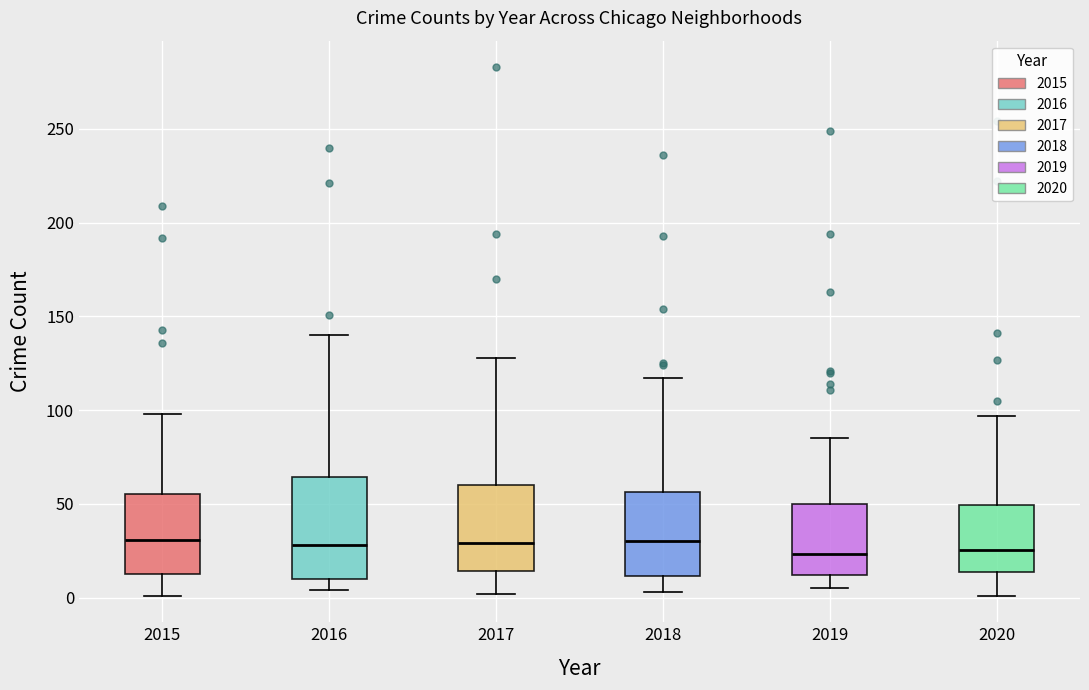

Where does the lower whisker of the box at x = 2016 end on the y-axis? The values are not printed on the chart, so give them approximately, as read against the axis.

5